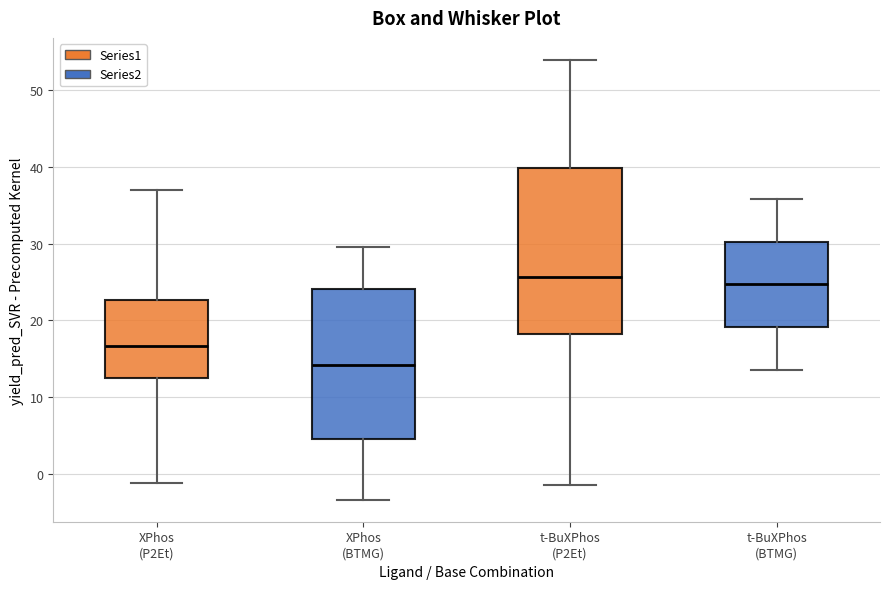

Reading left to right, transcribe this box plot: for each box, give where its median line is, the range the box spans, and where its two whiskers end, as read against the y-axis. The values are not printed on the chart, so give them approximately, as read against the axis.

XPhos (P2Et): median 17, box 12 to 23, whiskers -1 to 37
XPhos (BTMG): median 14, box 4 to 24, whiskers -3 to 30
t-BuXPhos (P2Et): median 26, box 18 to 40, whiskers -1 to 54
t-BuXPhos (BTMG): median 25, box 19 to 30, whiskers 14 to 36